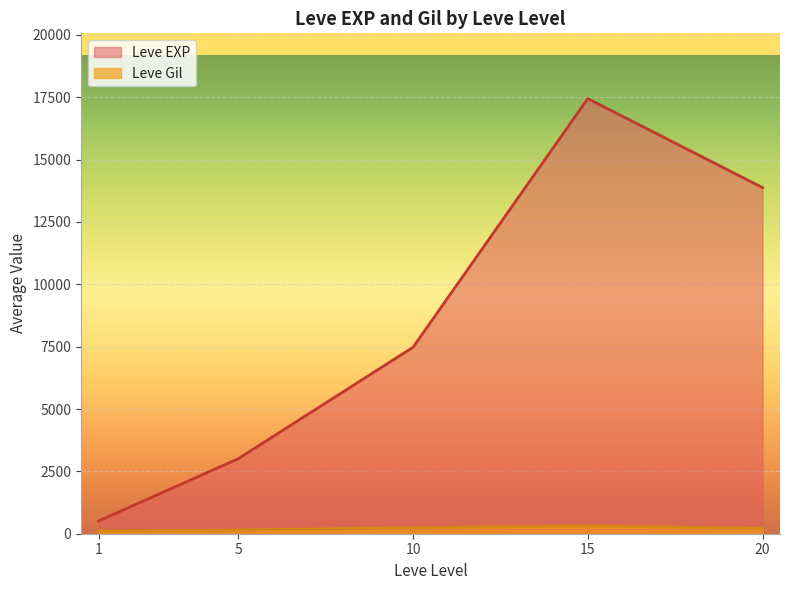

List the labels in order of Leve EXP value, smallest first.

1, 5, 10, 20, 15